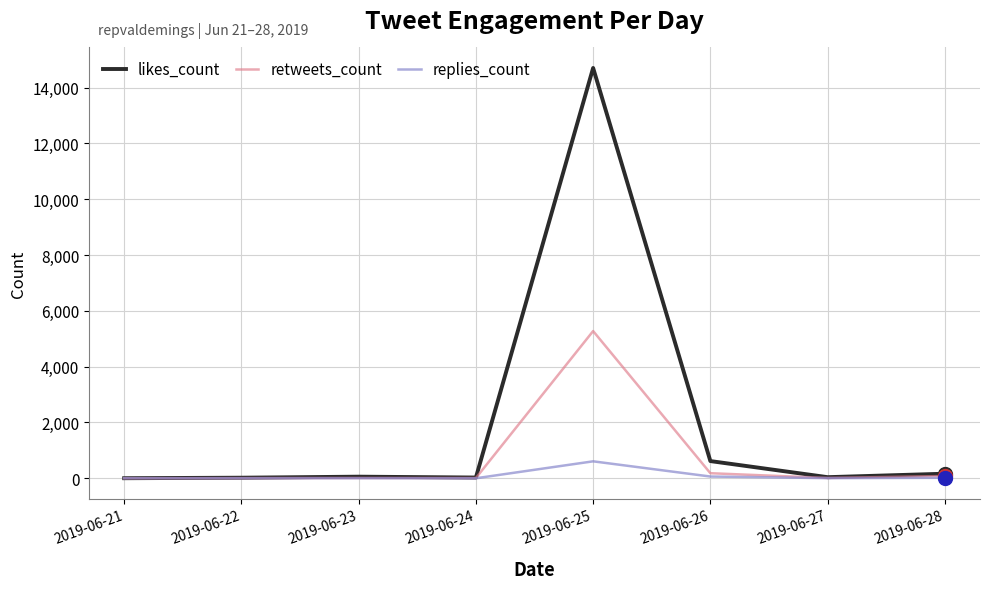

What is the difference between the maximum and minimum values in the likes_count series?

14704